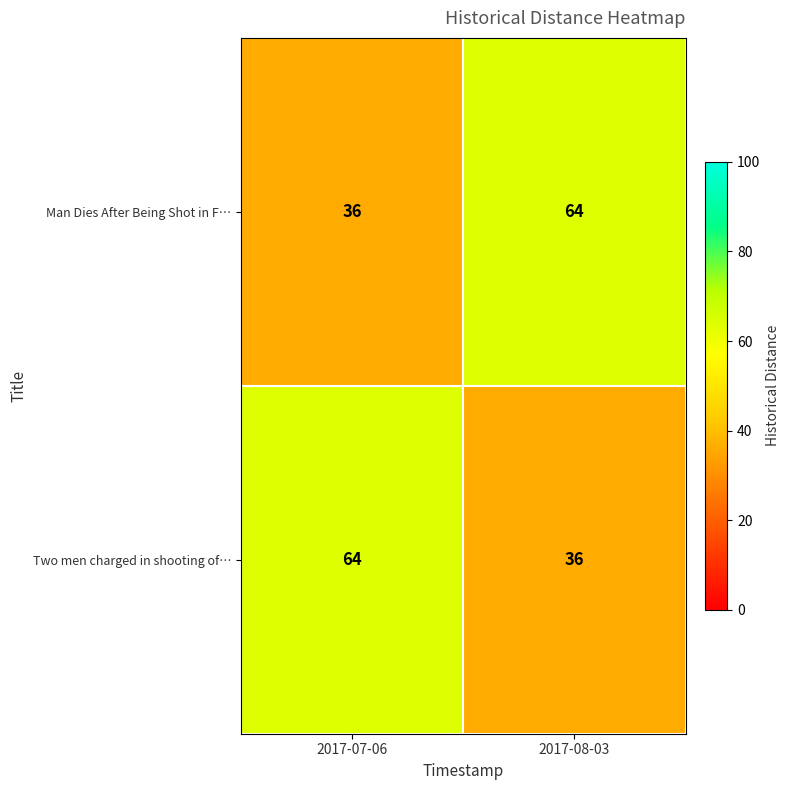

What is the approximate value of Man Dies After Being Shot in F… at 2017-07-06, to the nearest 5?

35